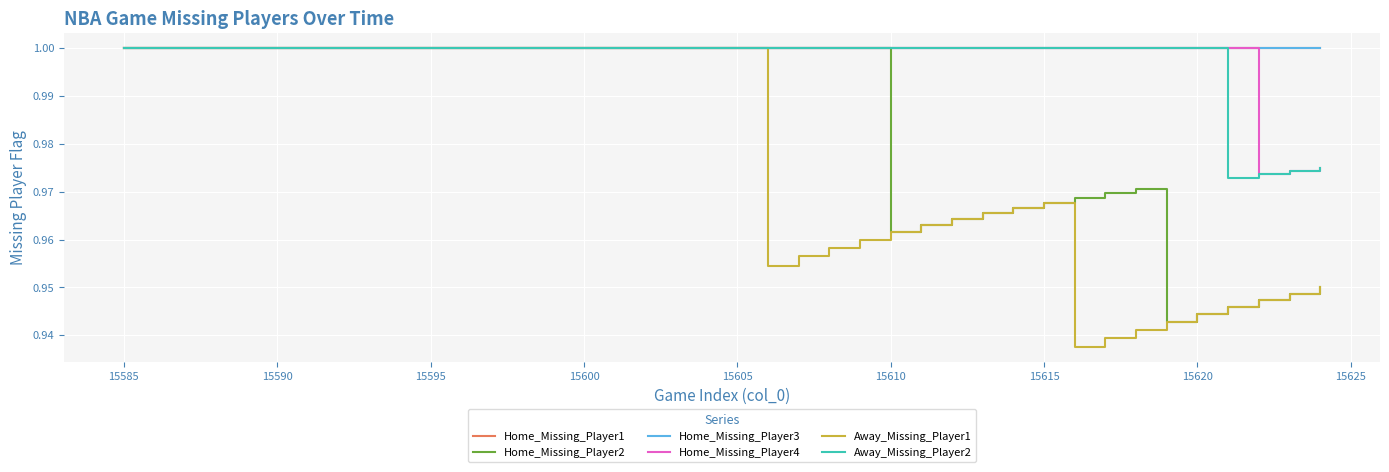

True or false: Away_Missing_Player1 and Home_Missing_Player1 cross at least once.

False